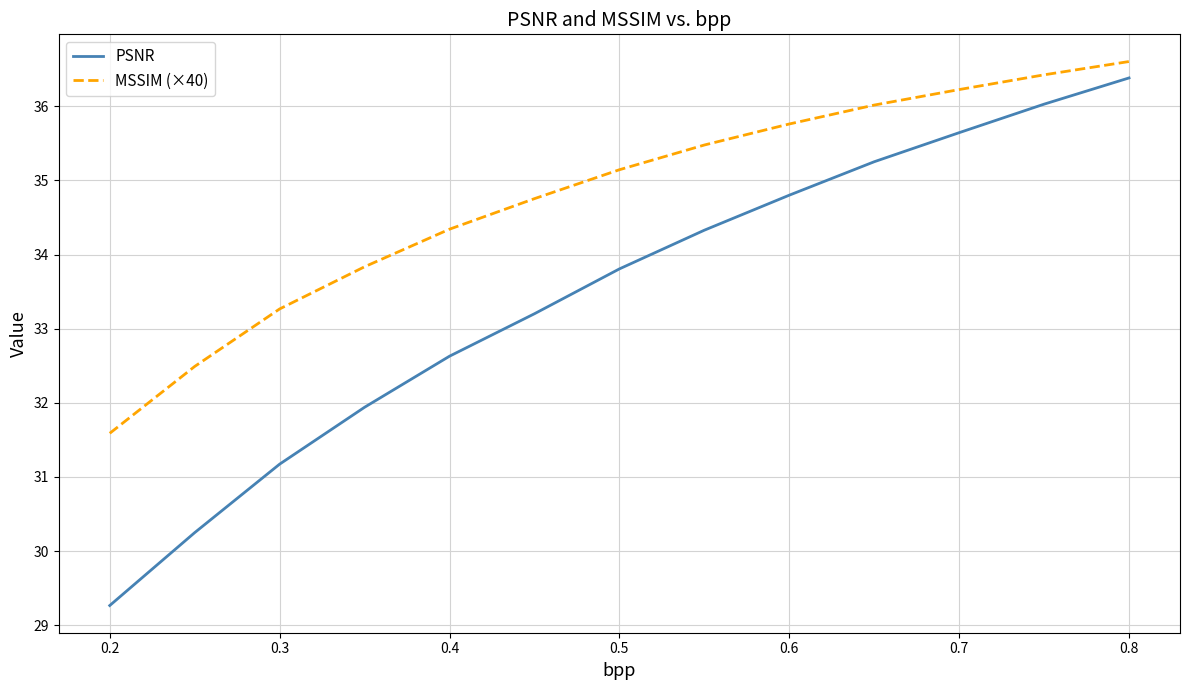

What is the difference between the maximum and minimum values in the MSSIM (×40) series?

5.0